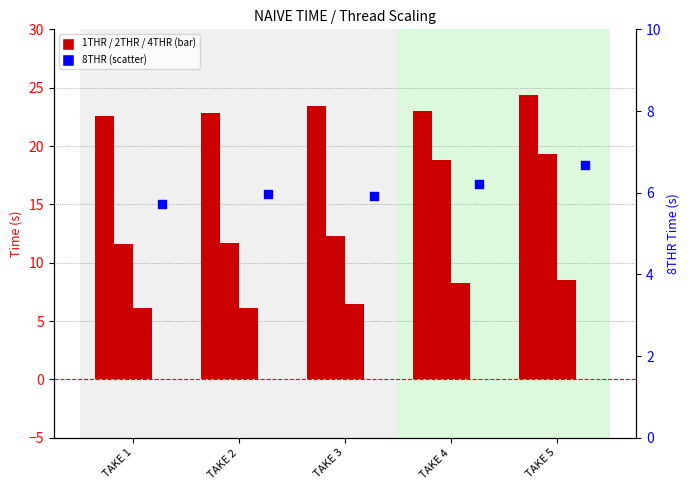

At which category is the sum across all series the highest?

TAKE 5